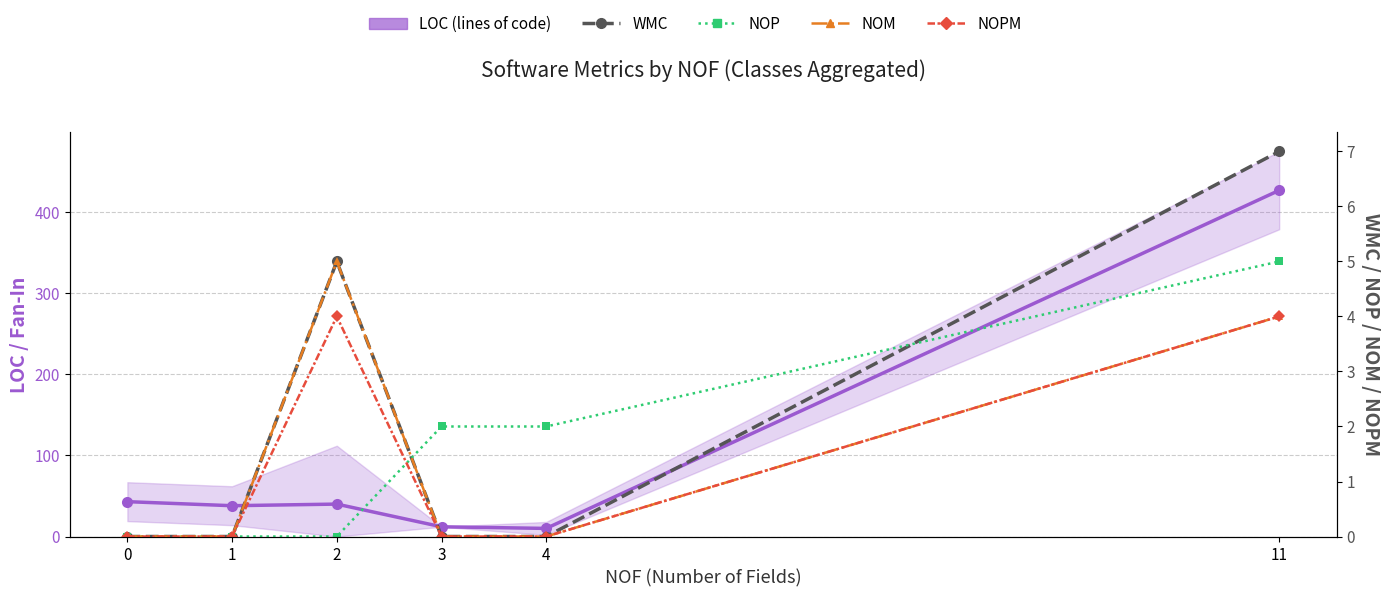

True or false: LOC (lines of code) and NOPM intersect in this chart.

False